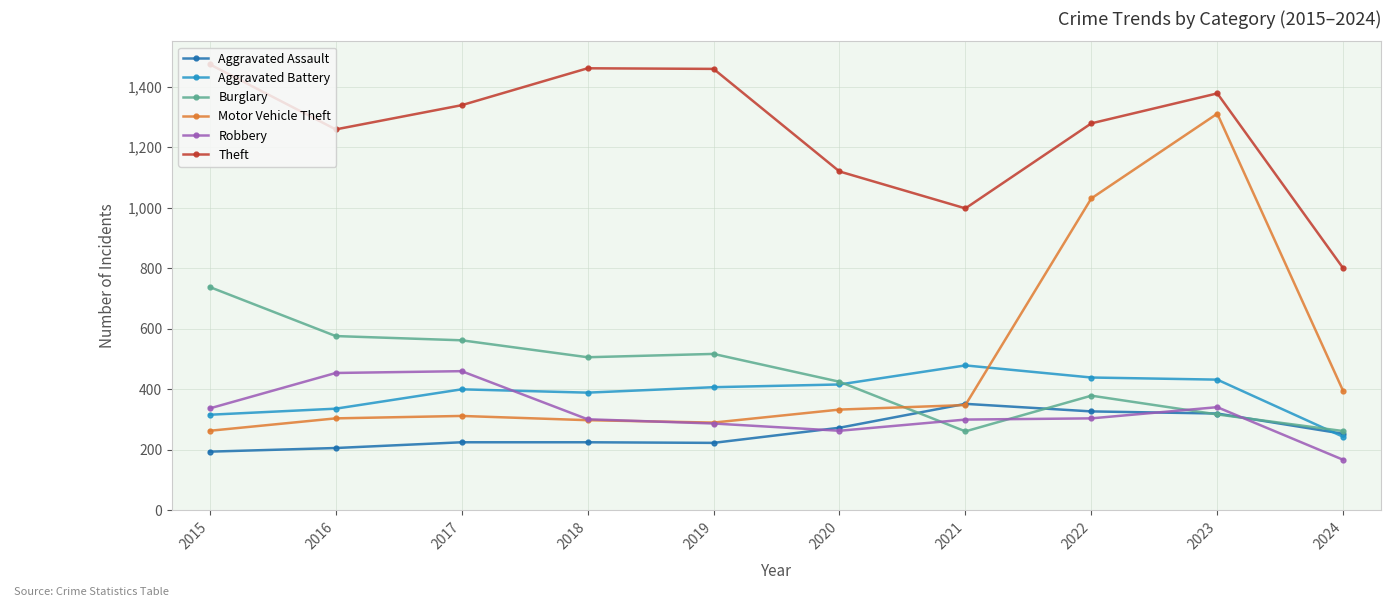

Where is Theft nearest to the value 1137?

2020